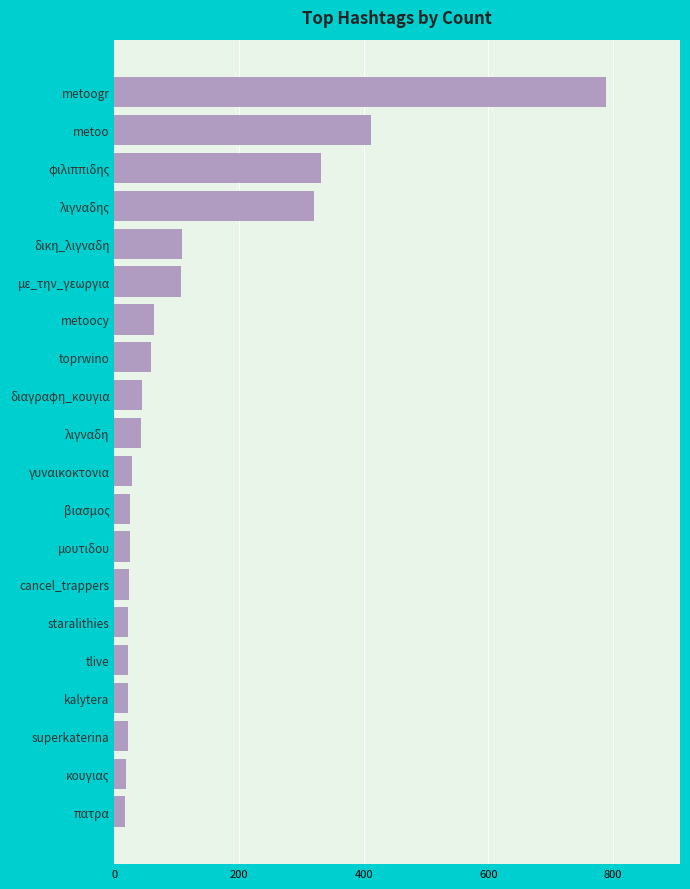

What is the sum of all values?

2498